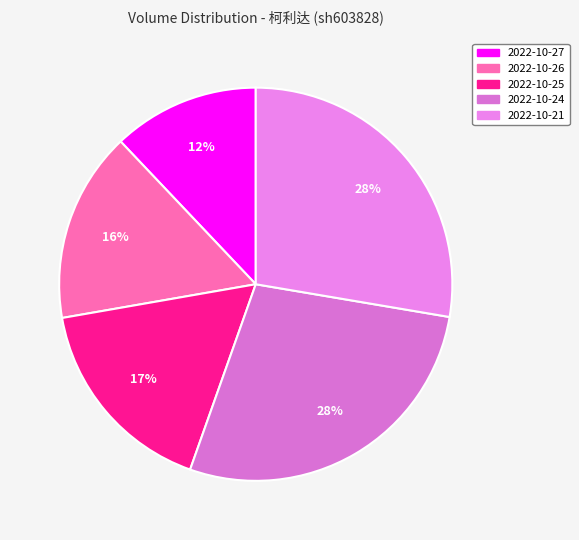

To the nearest percent, what is the combined percentage of 2022-10-26 and 2022-10-21?

43%